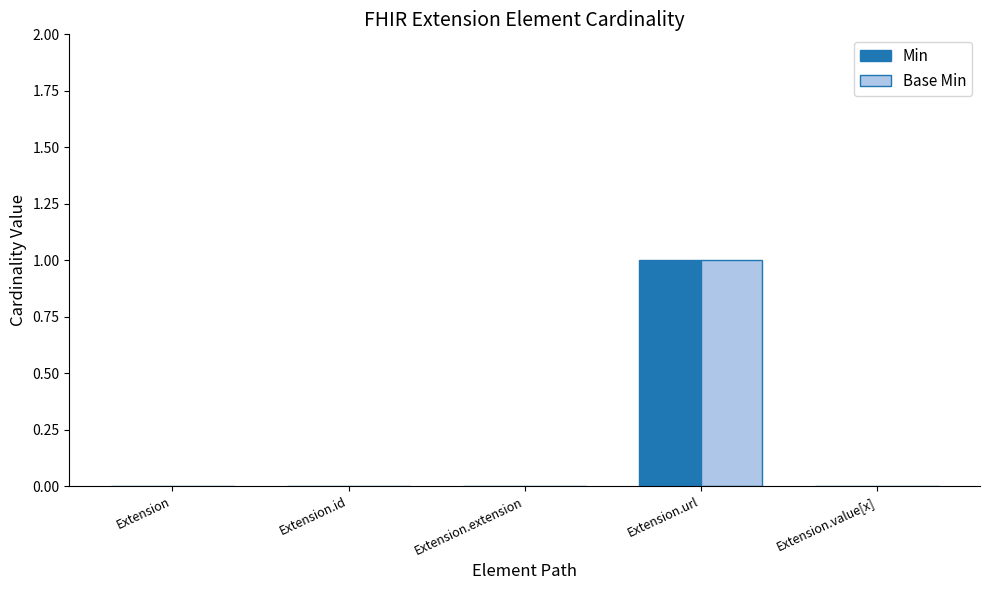

Are the bars horizontal?

No